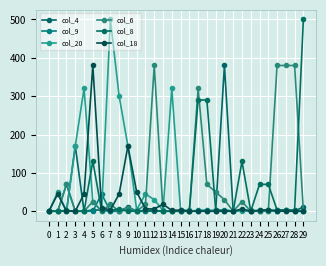

Between which two adjacent categories do col_18 and col_8 first intersect?

1 and 2